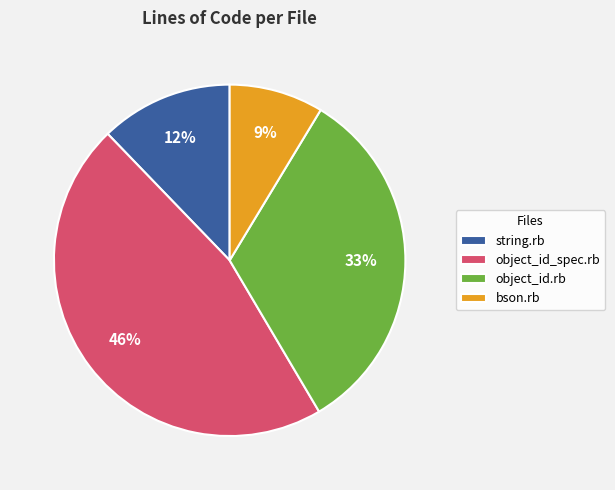

To the nearest percent, what is the average slice percentage?

25%